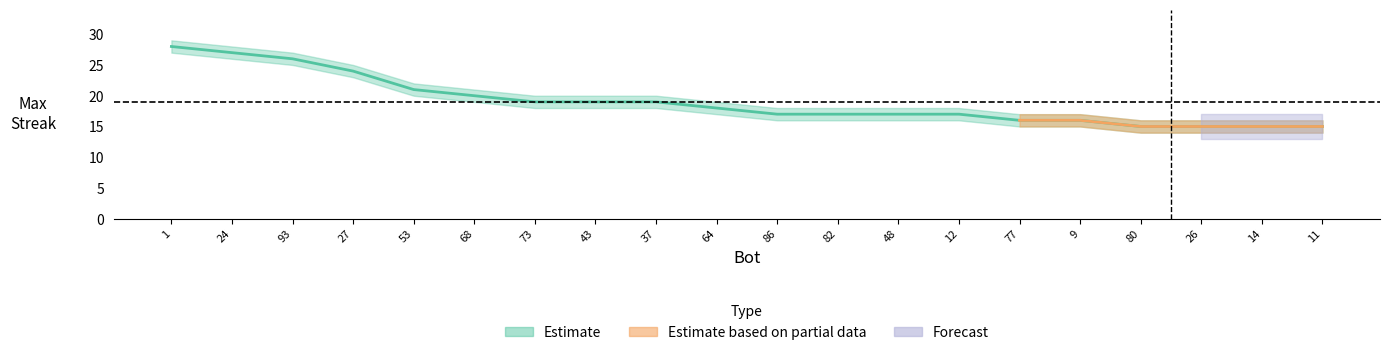

Is it true that maxStreak equals 13 at 27?

False